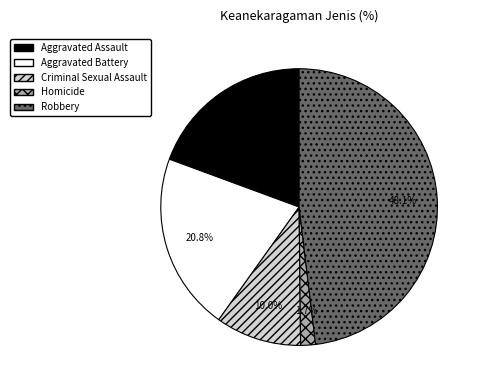

How many slices are in this pie chart?

5